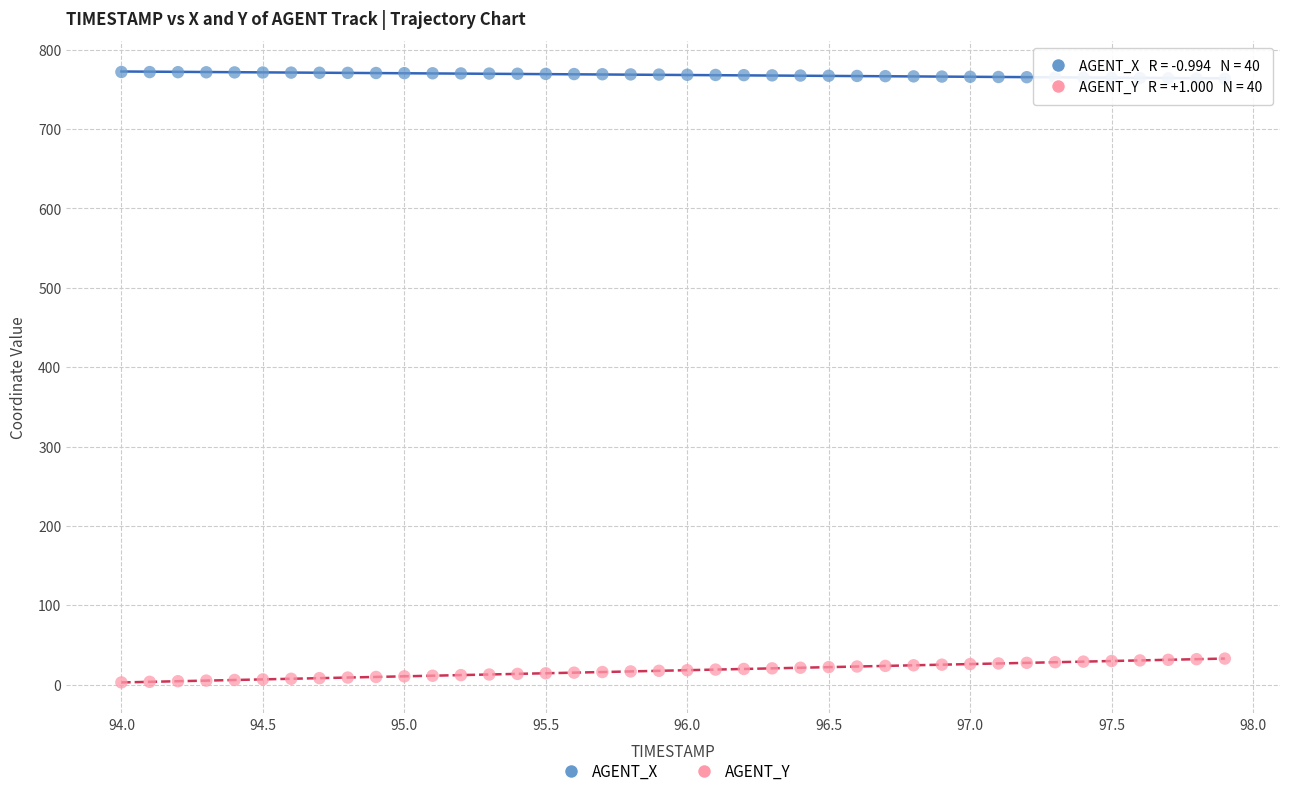

Which series has the widest spread of Y values?

AGENT_Y